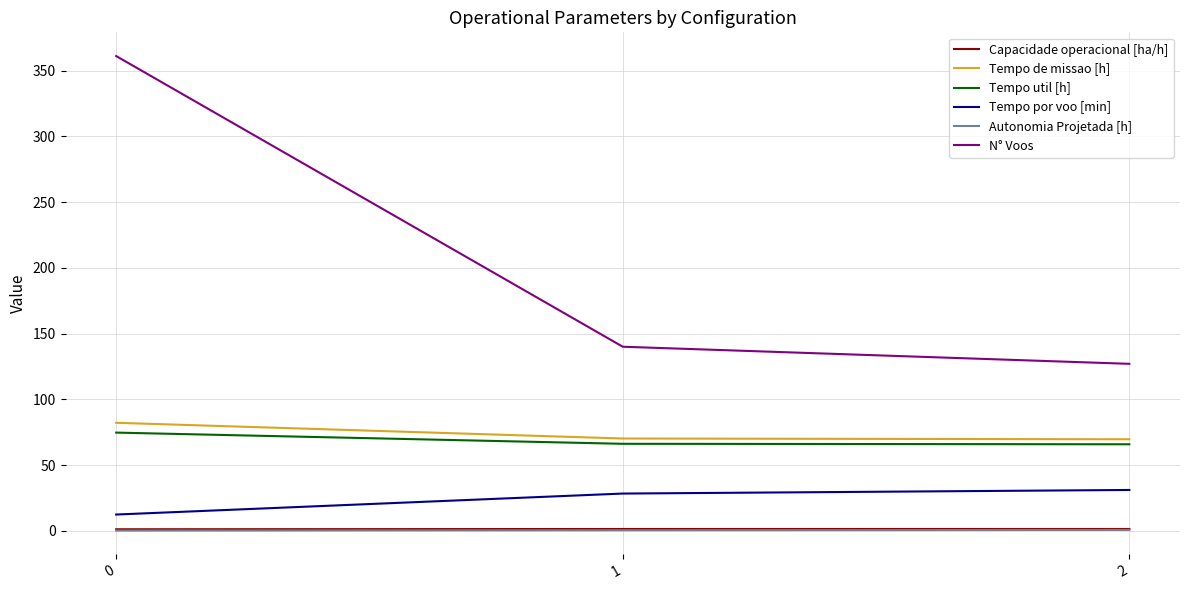

The value of Tempo de missao [h] at 1 is 70.2. True or false?

True